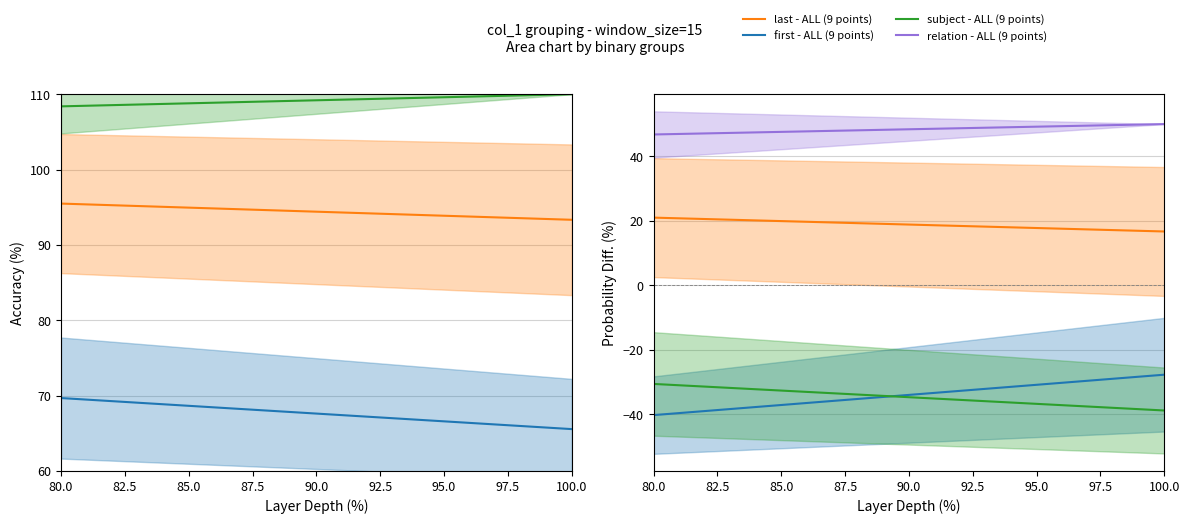

At how many categories does at least one series exceed 35?

2